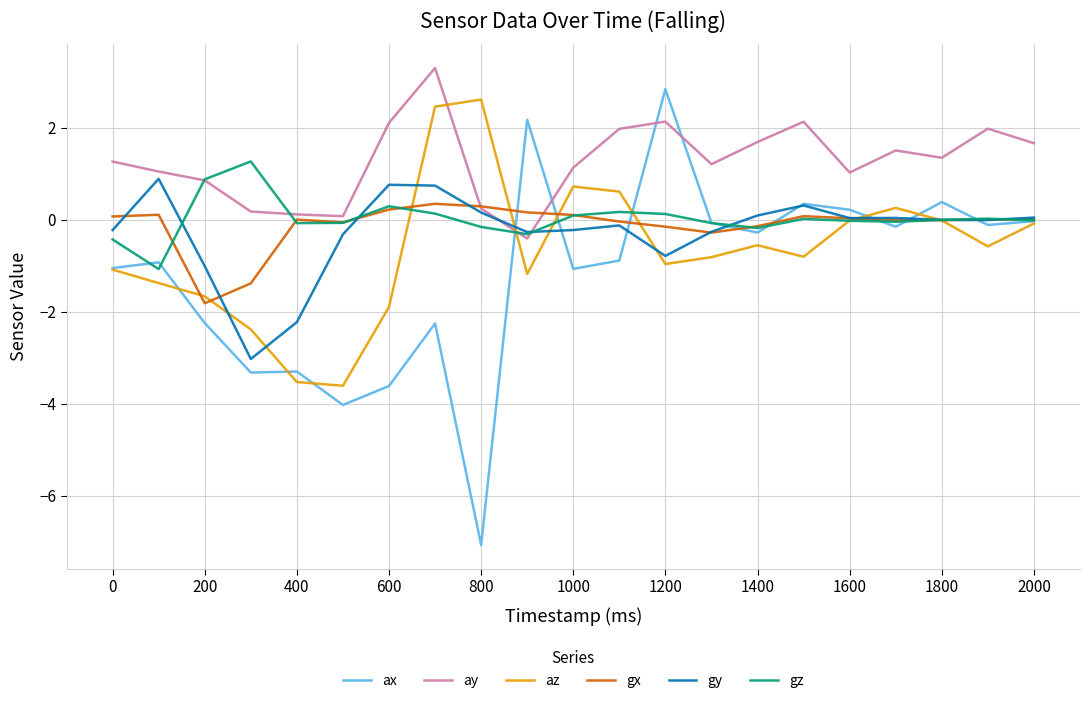

True or false: ay has more than 1 interior local peaks.

True